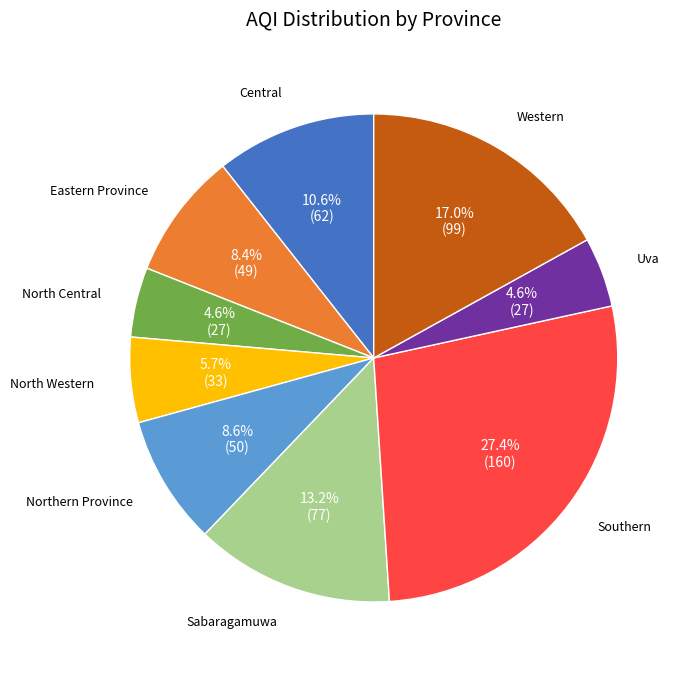

Is there a majority slice in this chart?

No